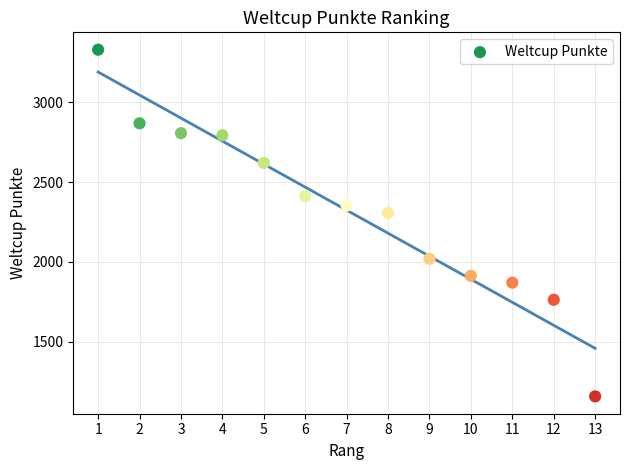

What is the range of X values (max minus min)?

12